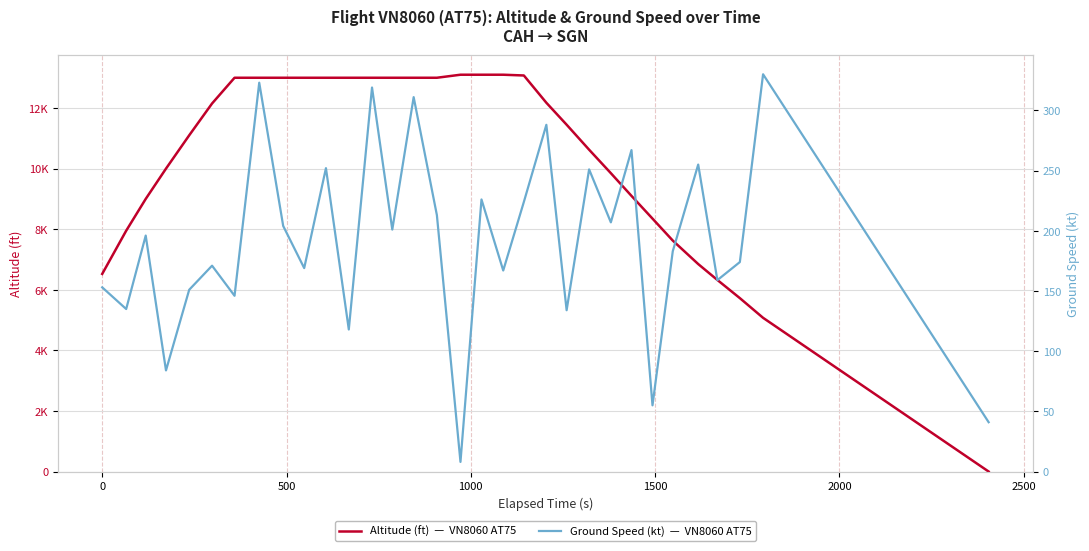

What are all the series names shown in the legend?

altitude, ground_speed